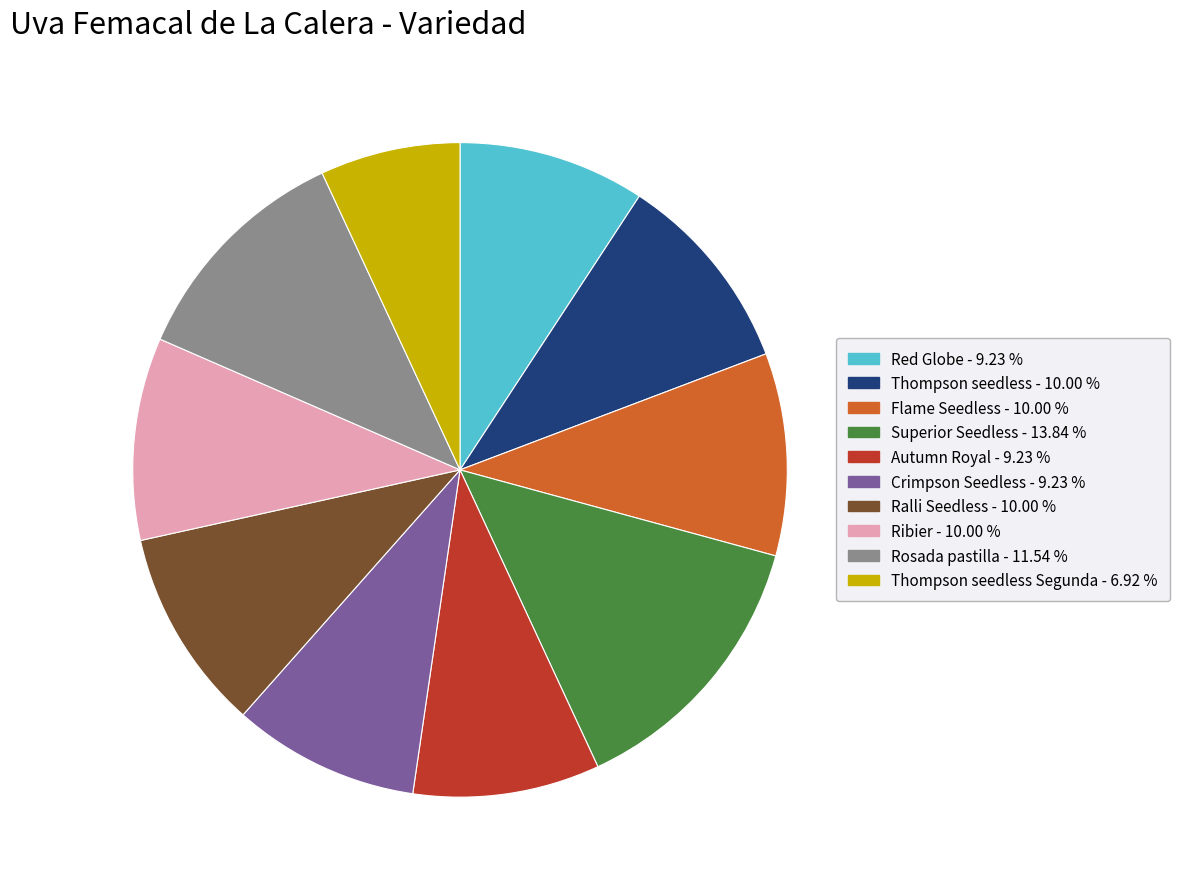

Does any single category account for the majority?

No